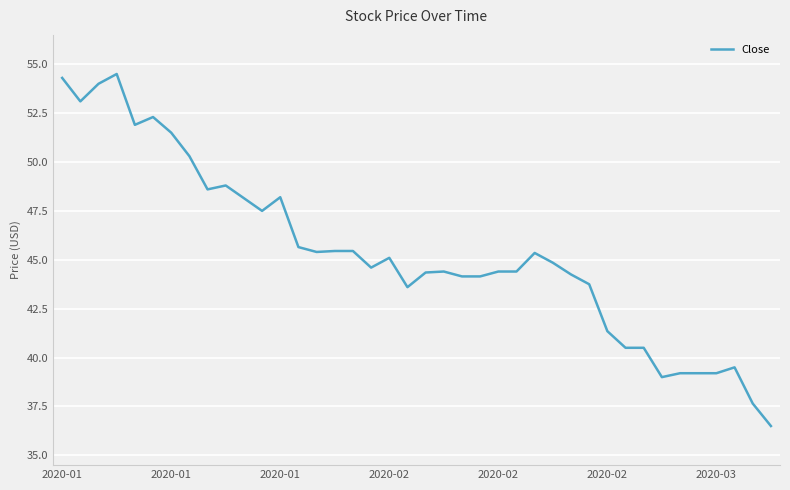

What is the minimum value shown in the chart?

36.5